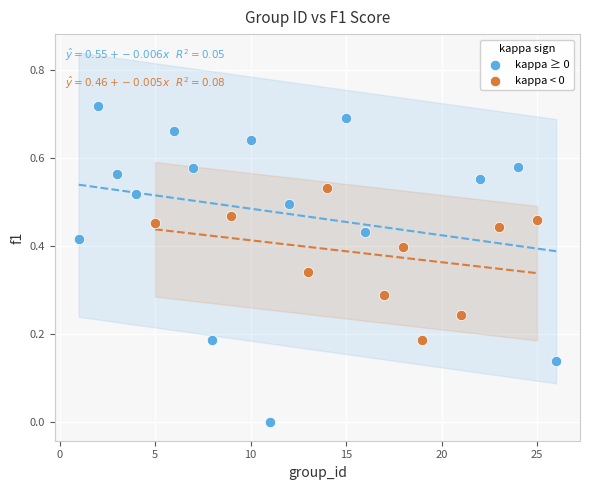

Which series reaches the minimum Y coordinate?

kappa ≥ 0